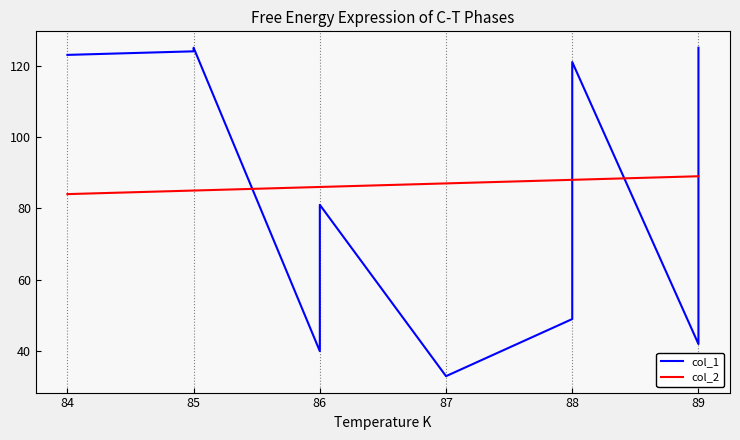

Count the number of data series in this chart.

2